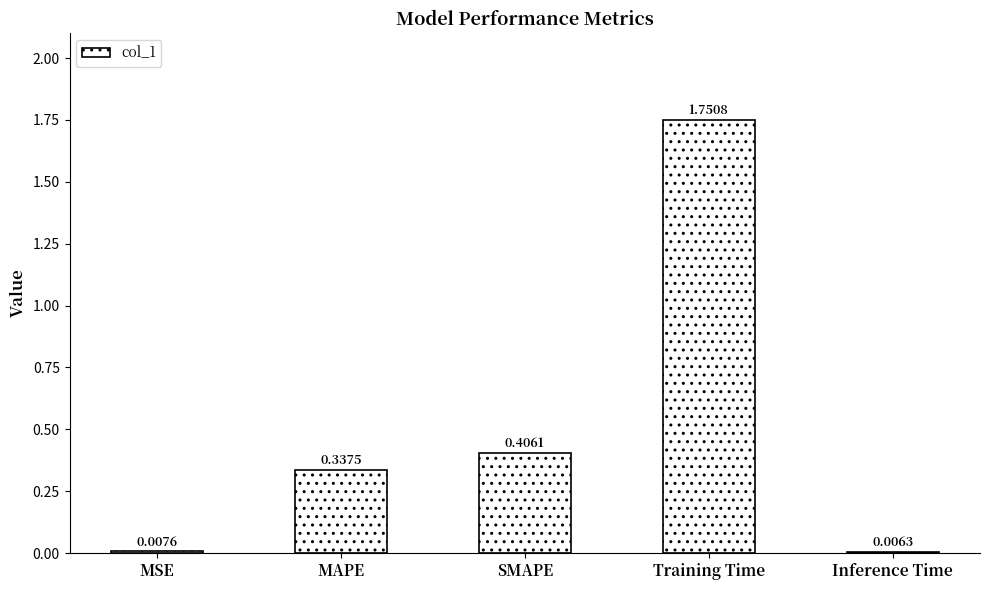

At which category does the chart reach its peak across all series?

Training Time